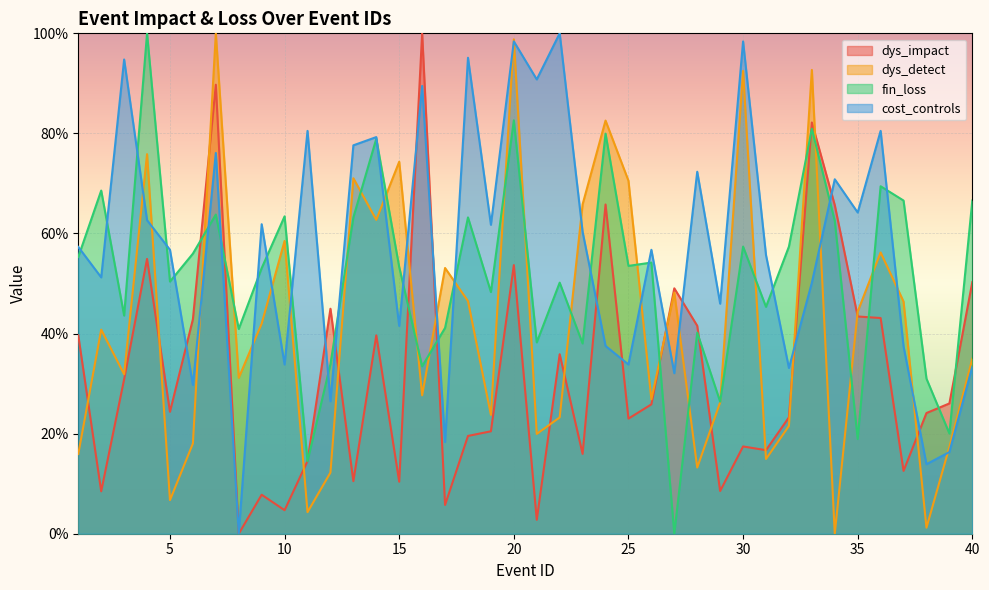

Is it true that dys_detect equals 21.5 at 32?

True